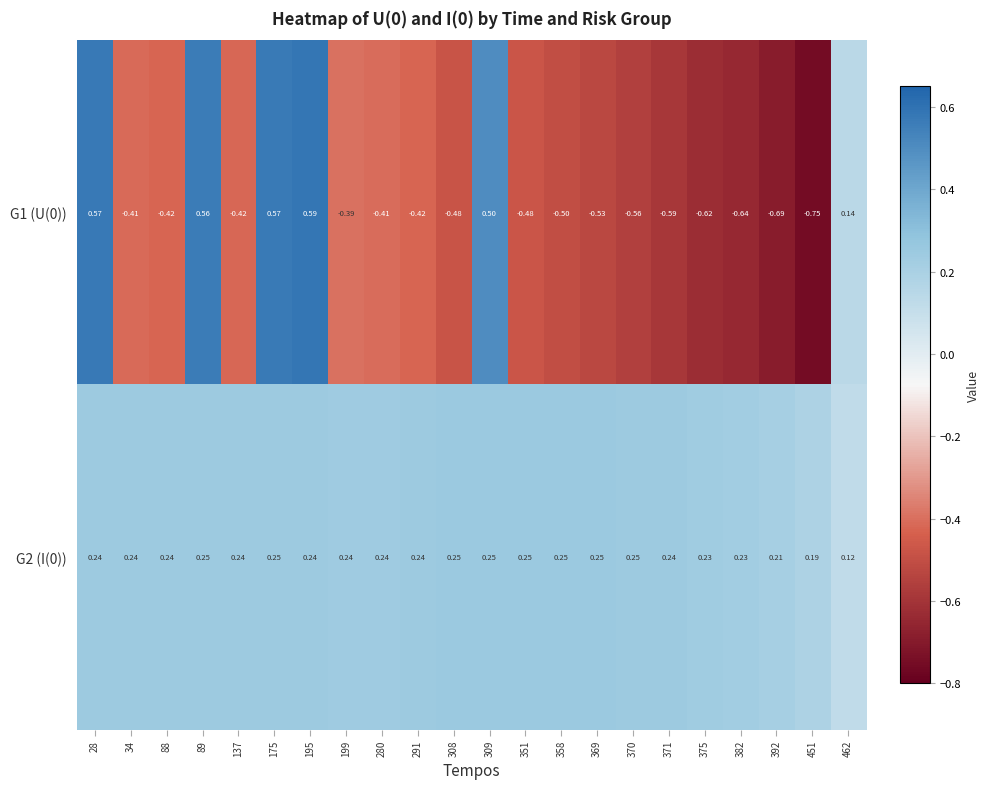

Is the value of G1 (U(0)) at 369 greater than the value of G2 (I(0)) at 392?

No